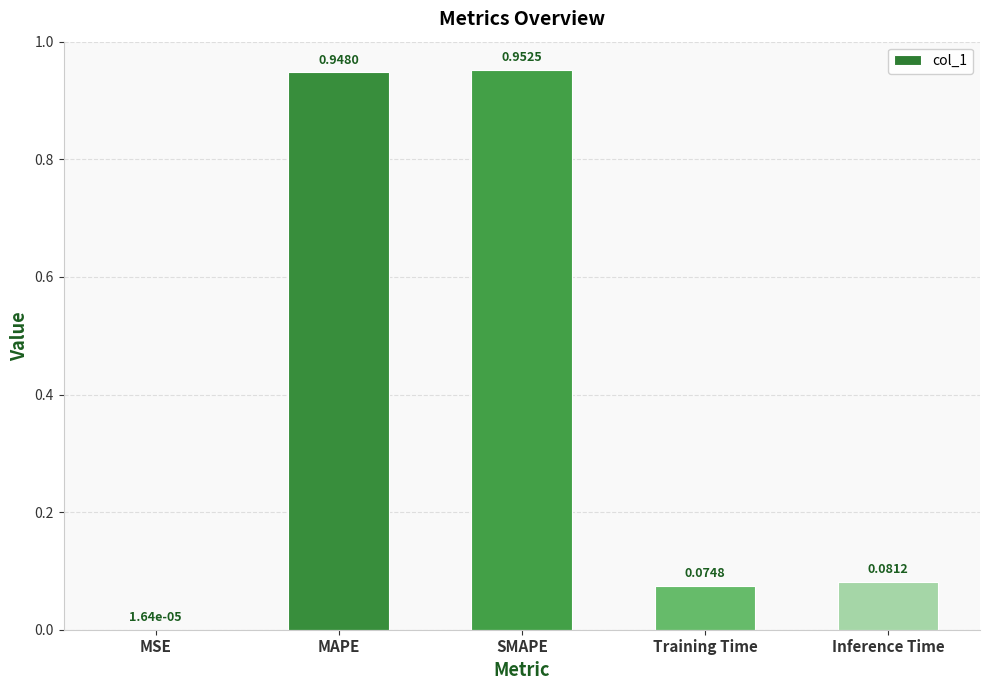

What is the sum of all values?

2.1